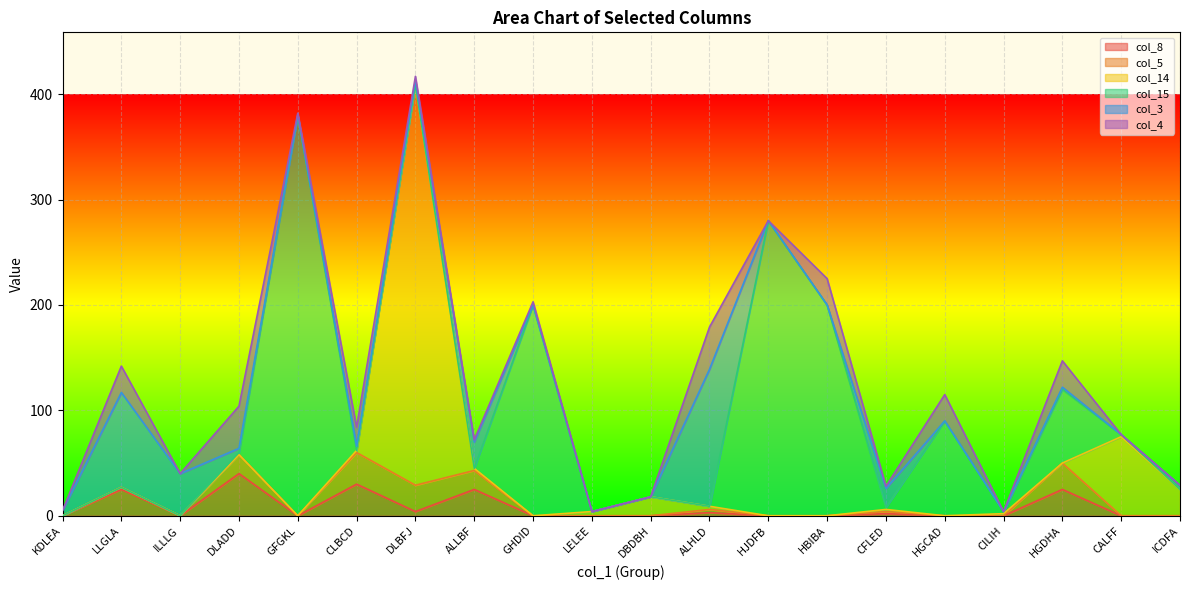

What are all the series names shown in the legend?

col_8, col_5, col_14, col_15, col_3, col_4